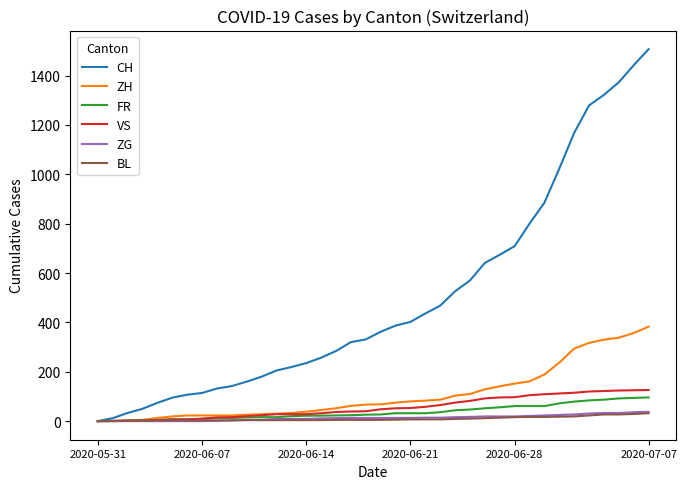

How many series are shown in this chart?

6